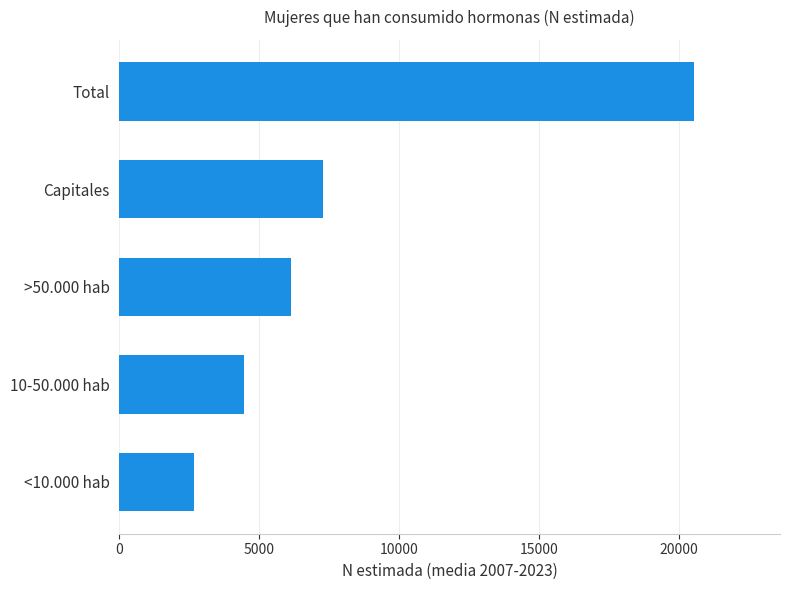

Which label corresponds to the largest value in the chart?

Total